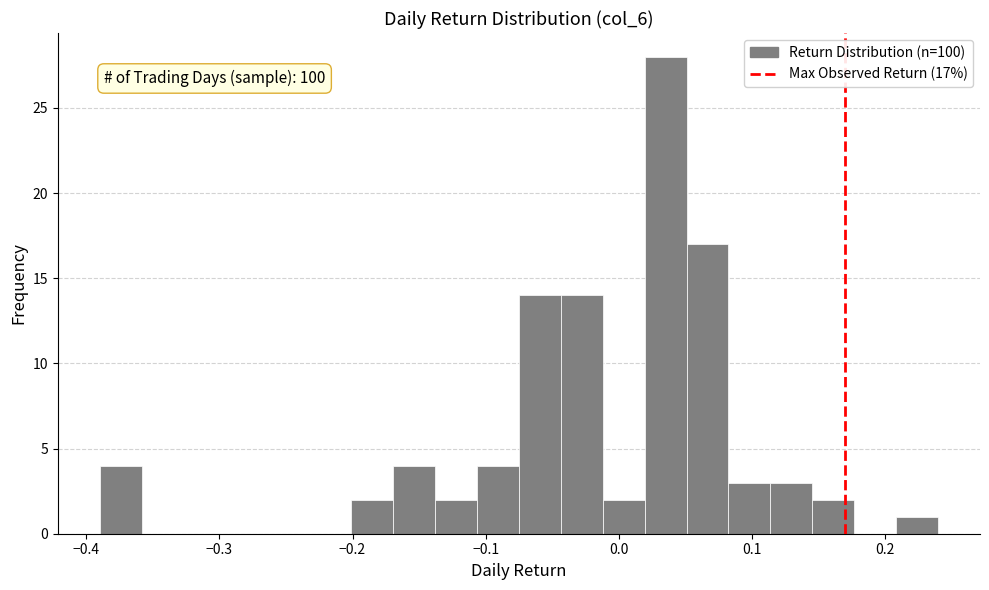

Around what value on the x-axis is the tallest bar? Give the approximate position of its centre, as read against the axis.

0.04